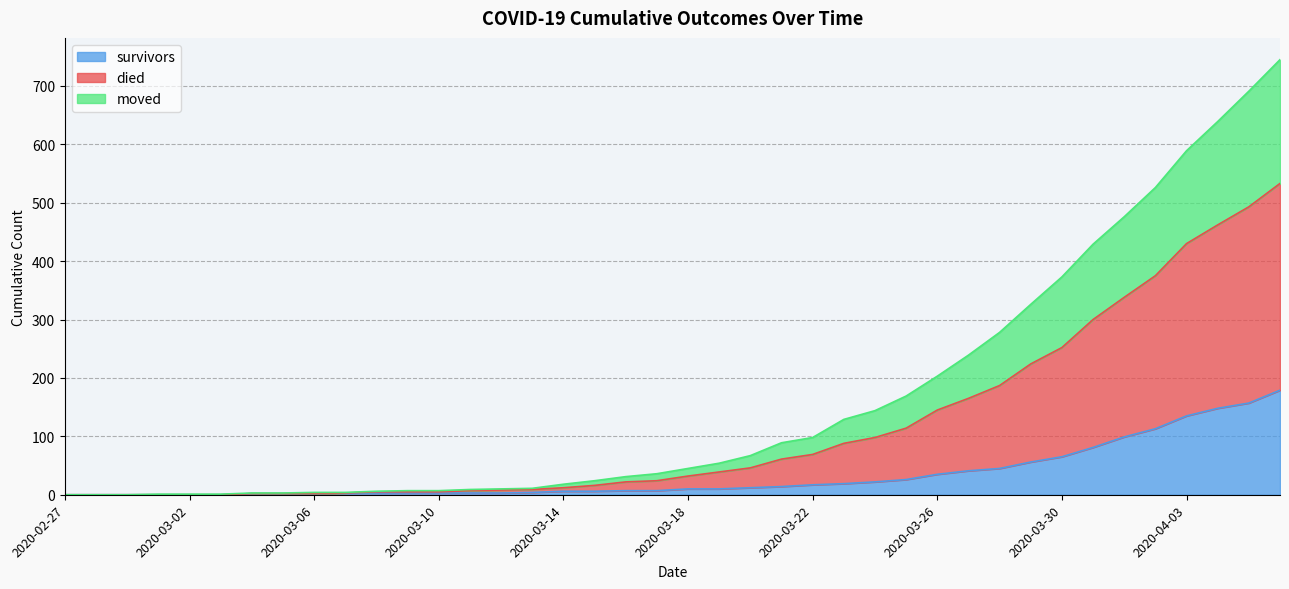

How many lines are shown in the chart?

3